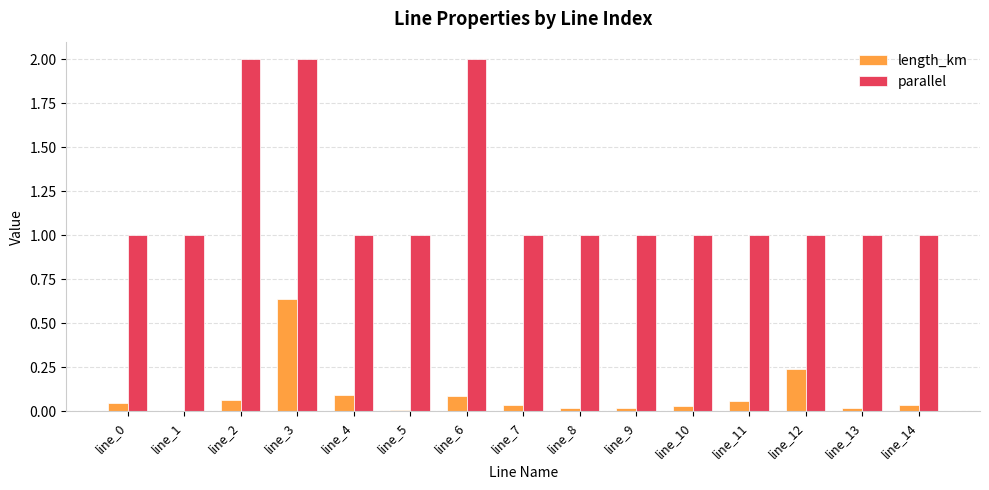

Which series changed the most between line_12 and line_14?

length_km